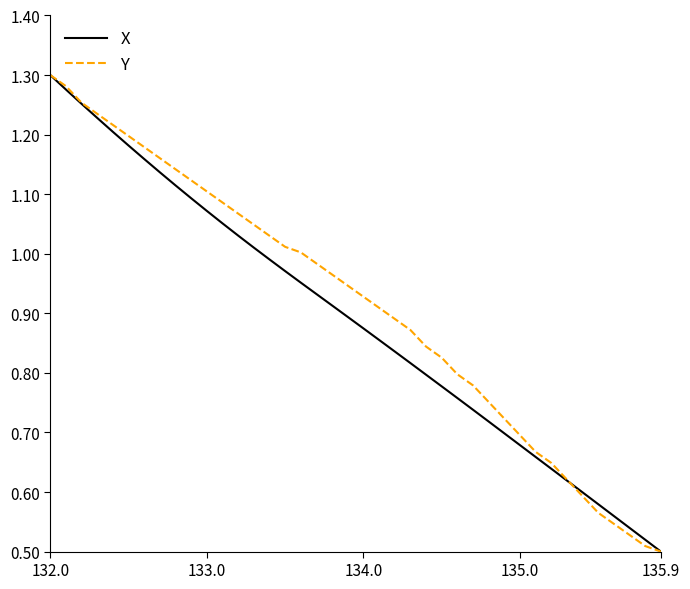

What is the maximum value for Y?

1.3